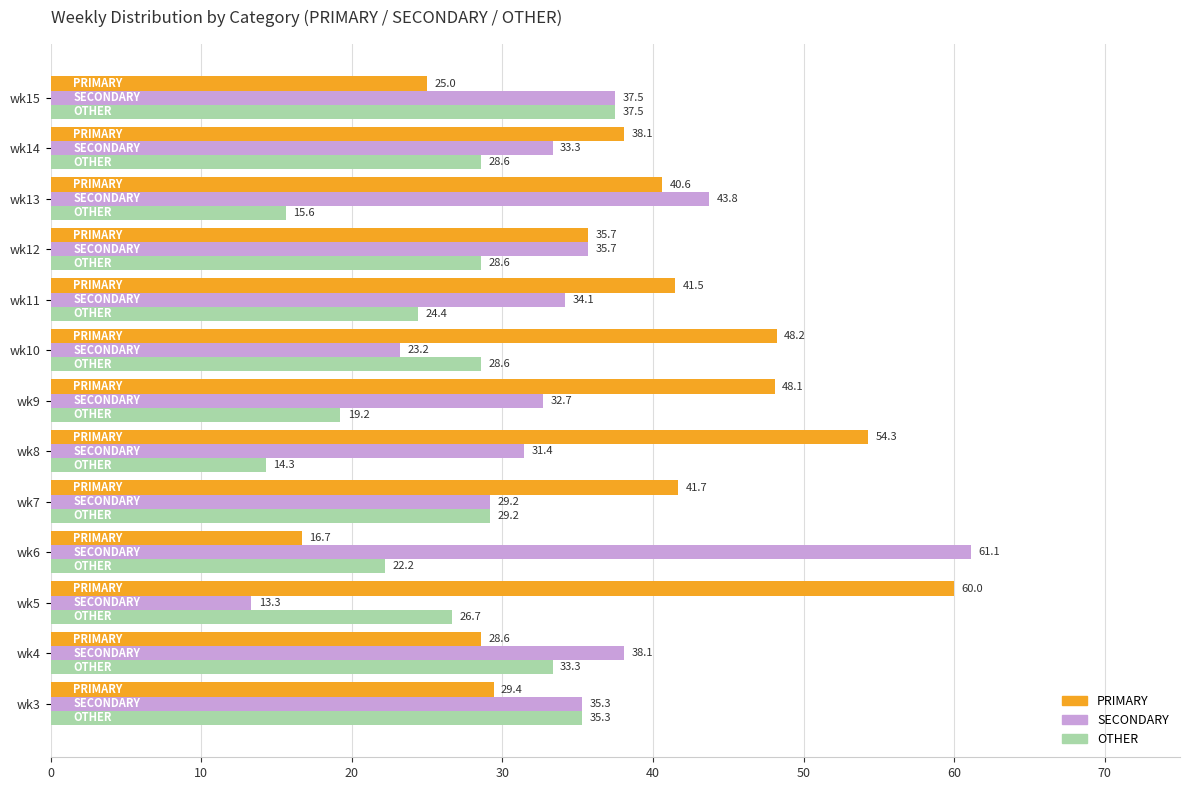

Where is PRIMARY nearest to the value 38?

wk14